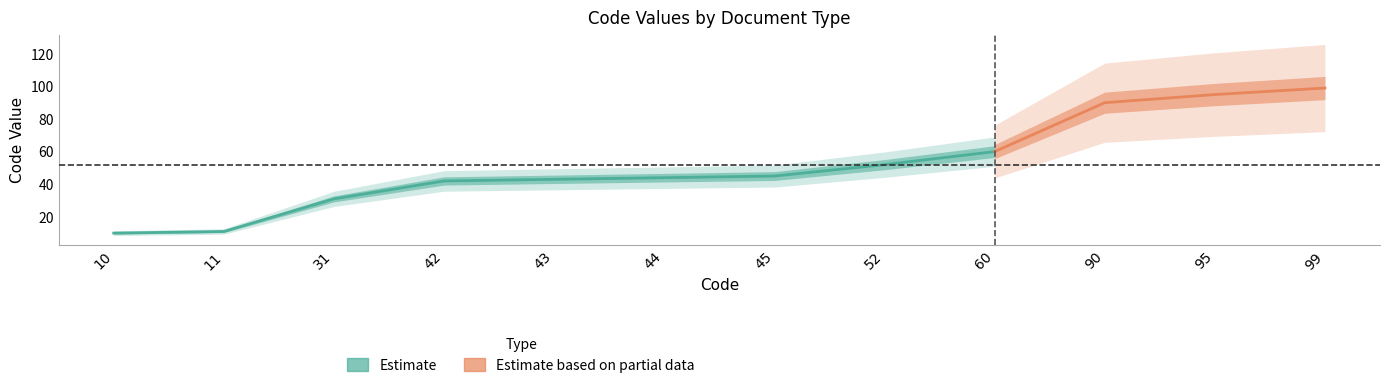

Which category has the lowest value across all series?

10